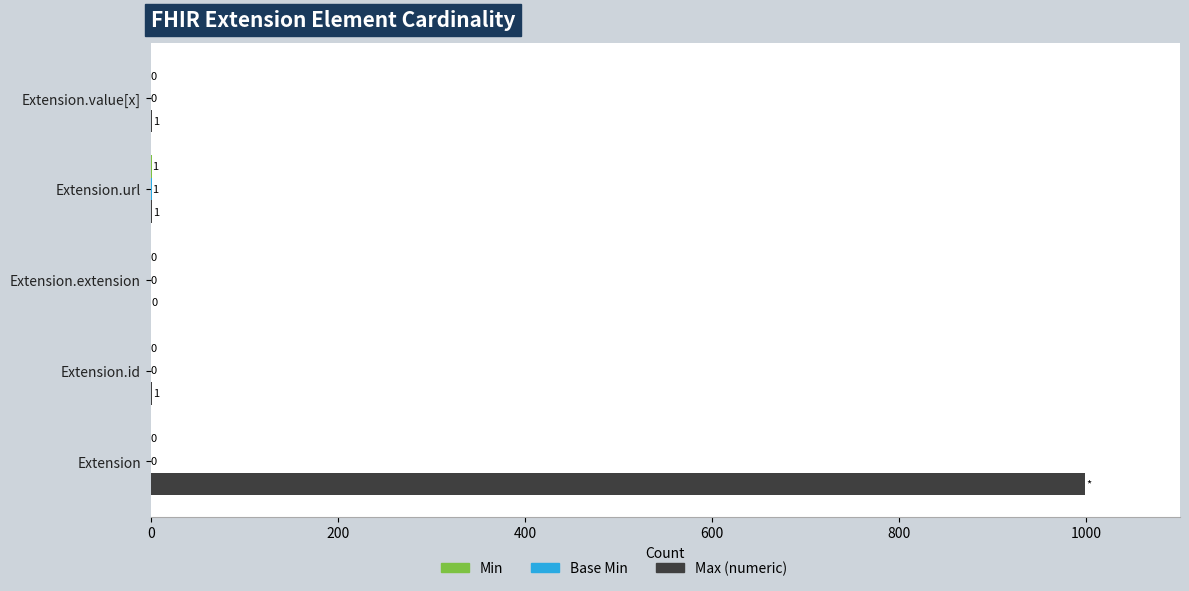

At which category is the sum across all series the highest?

Extension